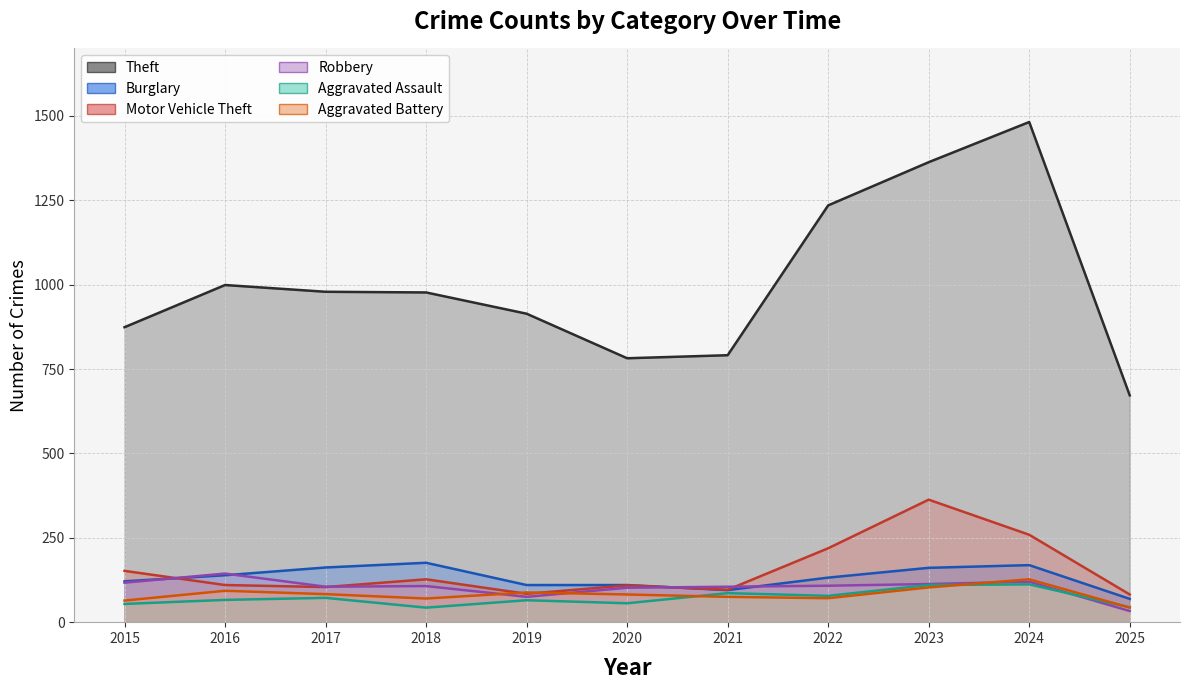

Does the chart display data point markers on the line(s)?

No